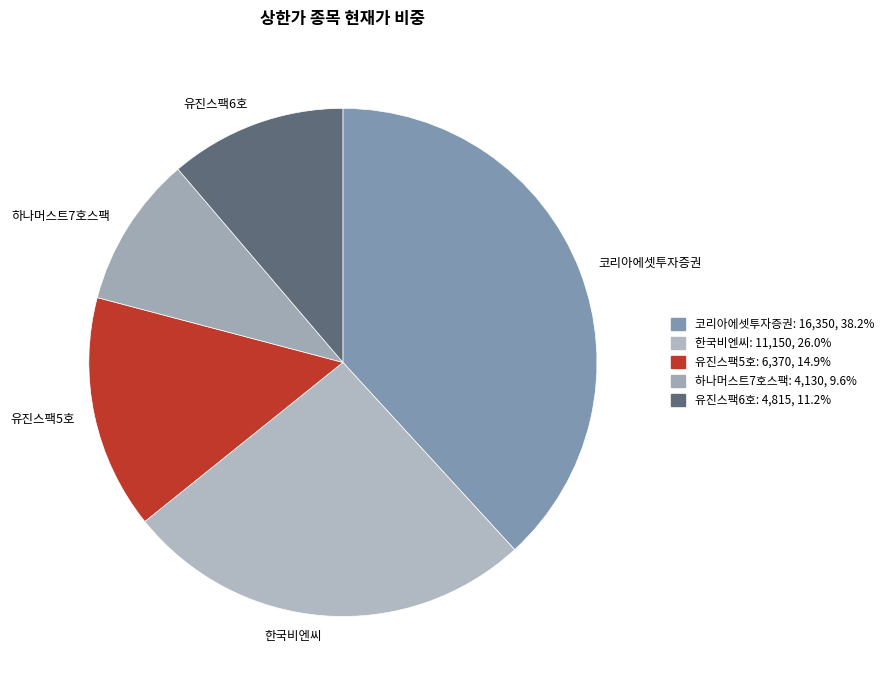

Which category has the biggest portion of the pie?

코리아에셋투자증권